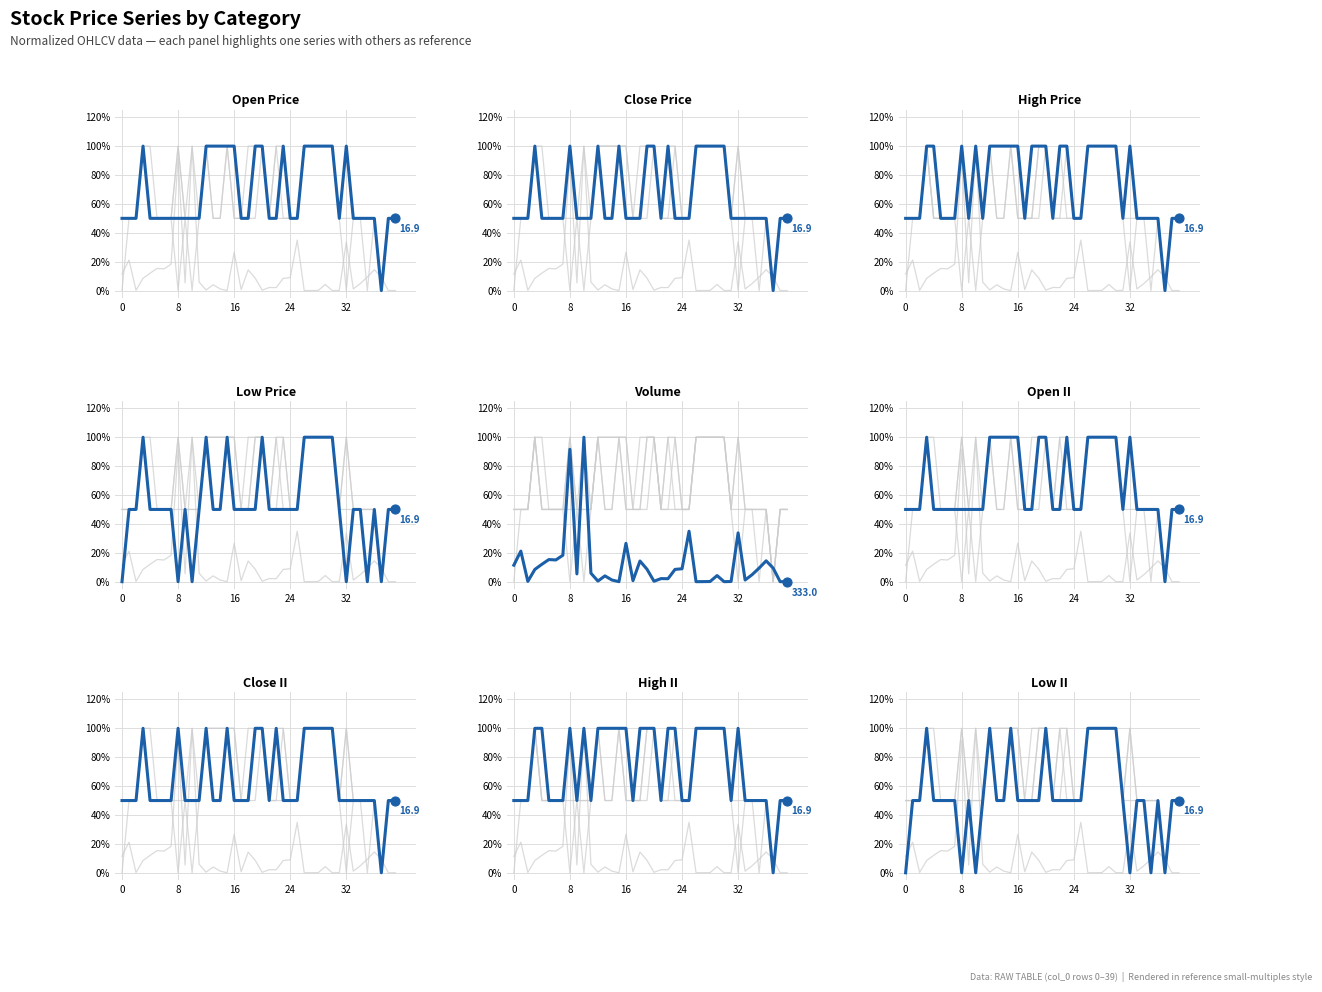

Which series has the largest total across all categories?

high